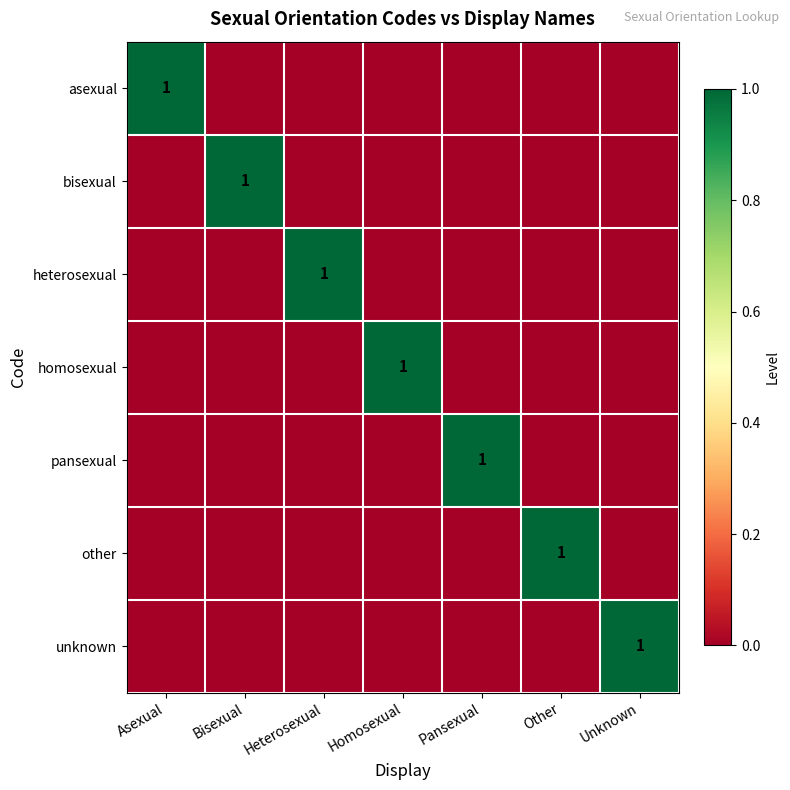

Which label corresponds to the smallest value in the chart?

Bisexual